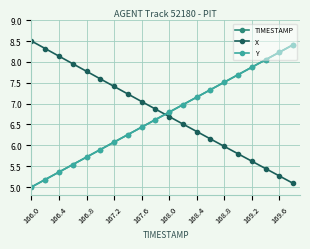

How many times do TIMESTAMP and X cross each other?

1